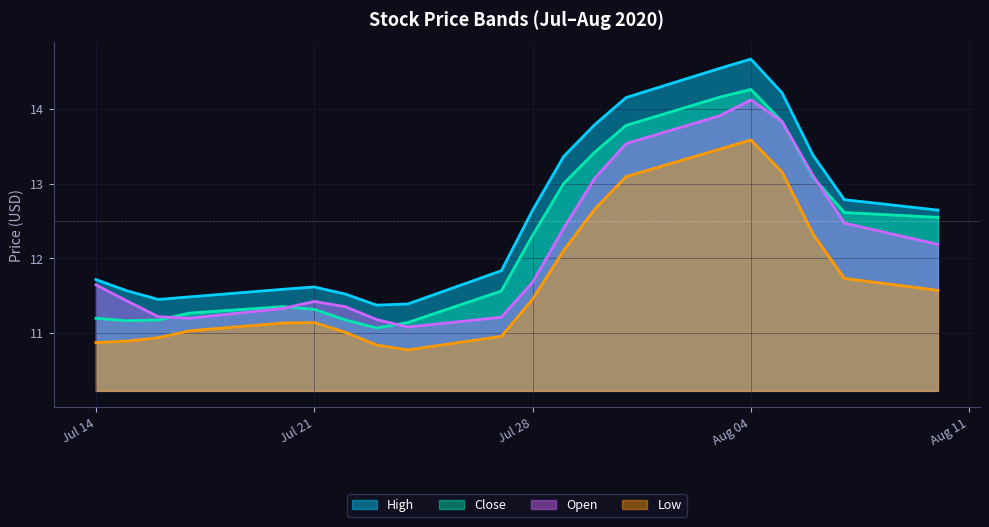

Which series has the largest total across all categories?

High